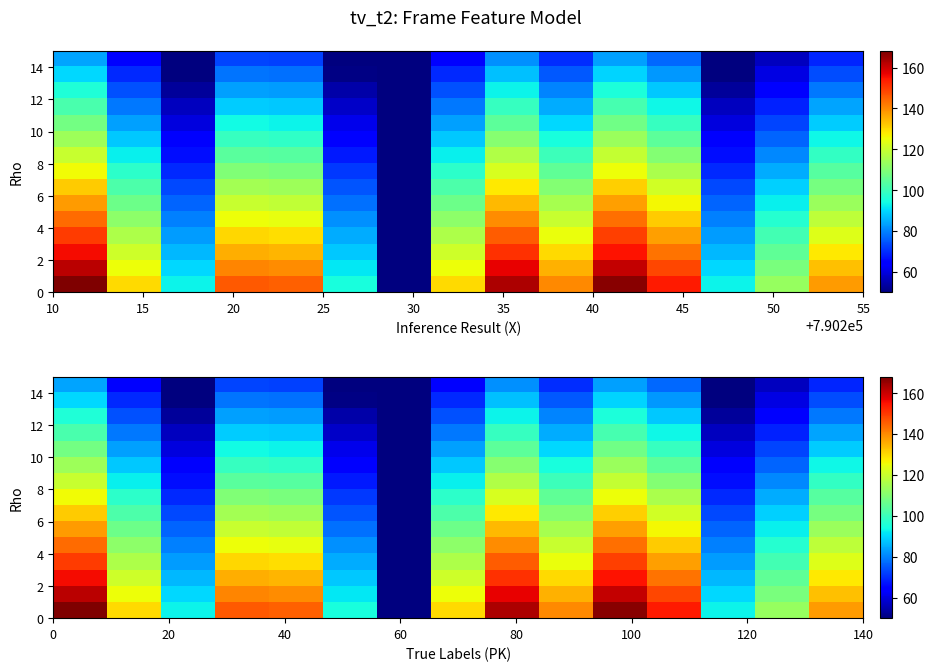

Which category has the highest value across all series?

10